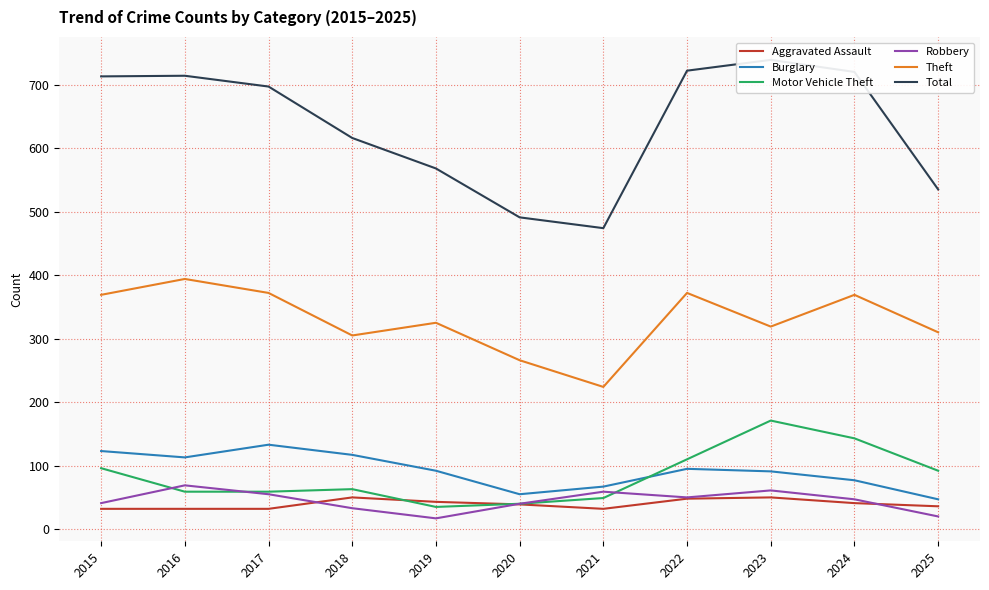

What is the value of the Motor Vehicle Theft point at the 1st from the left?

96